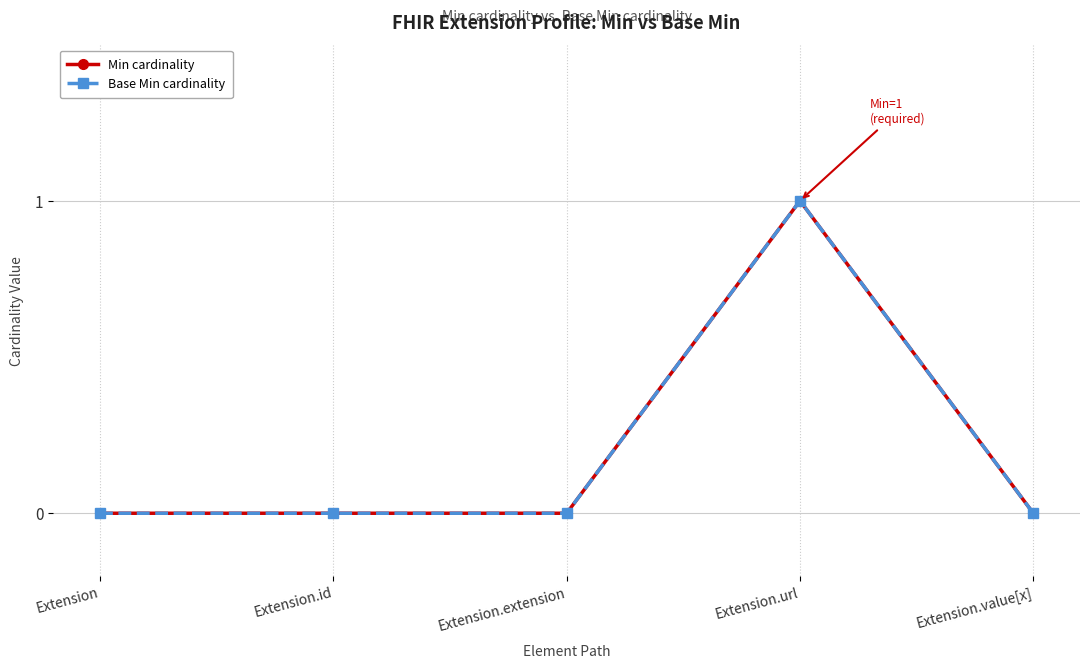

At which category does Min cardinality reach its first local peak?

Extension.url